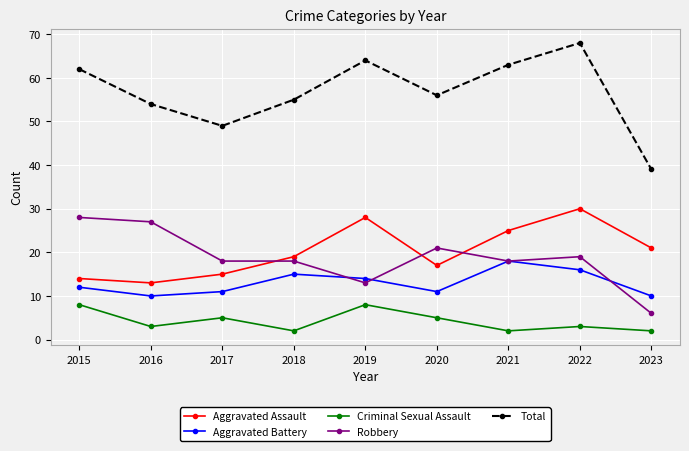

True or false: Aggravated Battery has more than 1 interior local peaks.

True